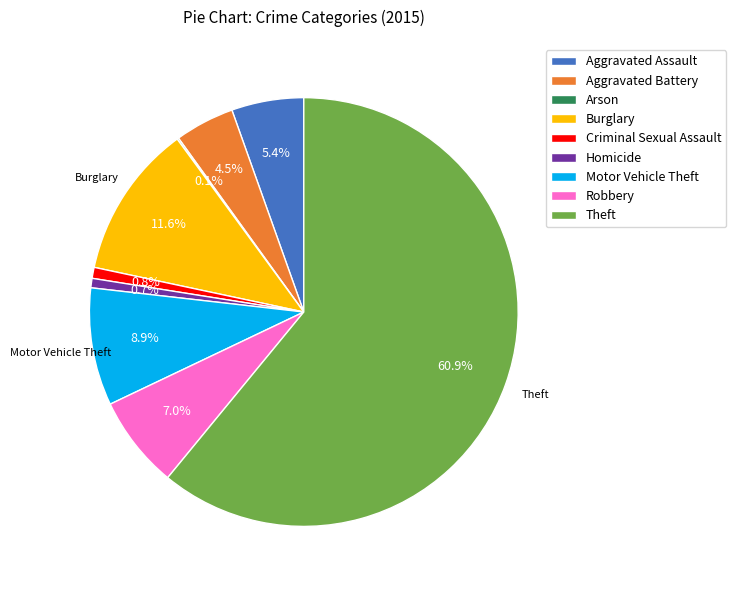

What percentage is NOT represented by Homicide?

99.3%